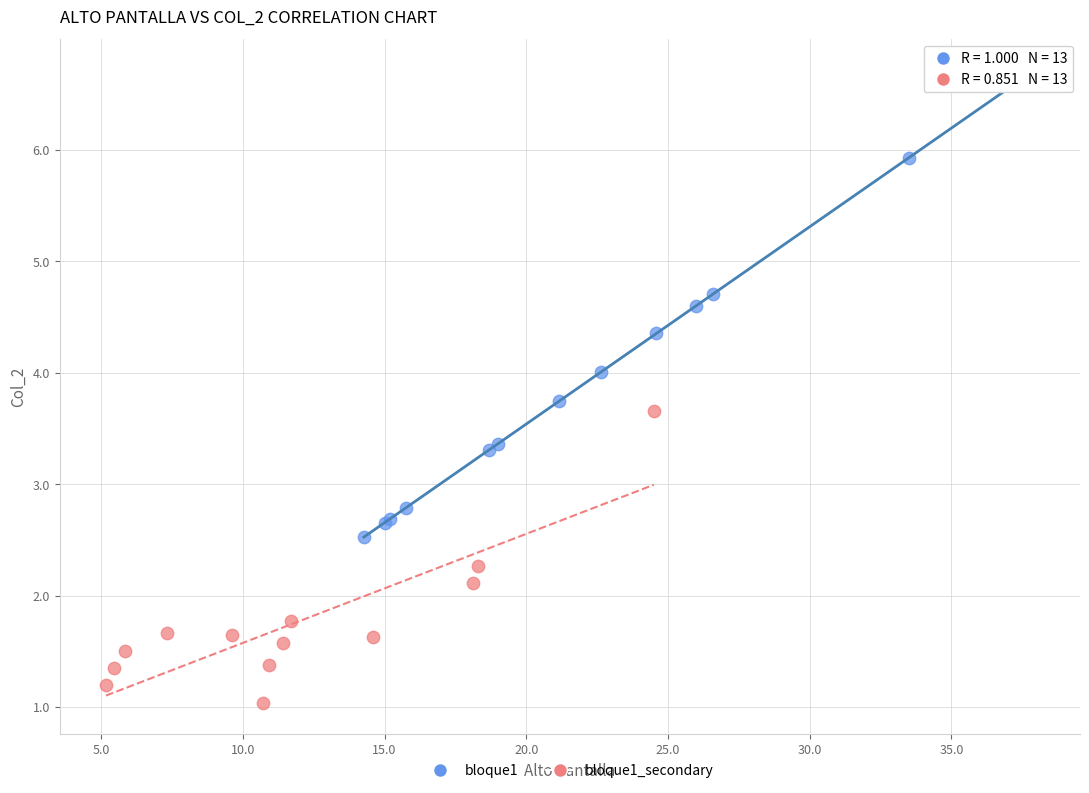

Which series reaches the maximum Y coordinate?

bloque1